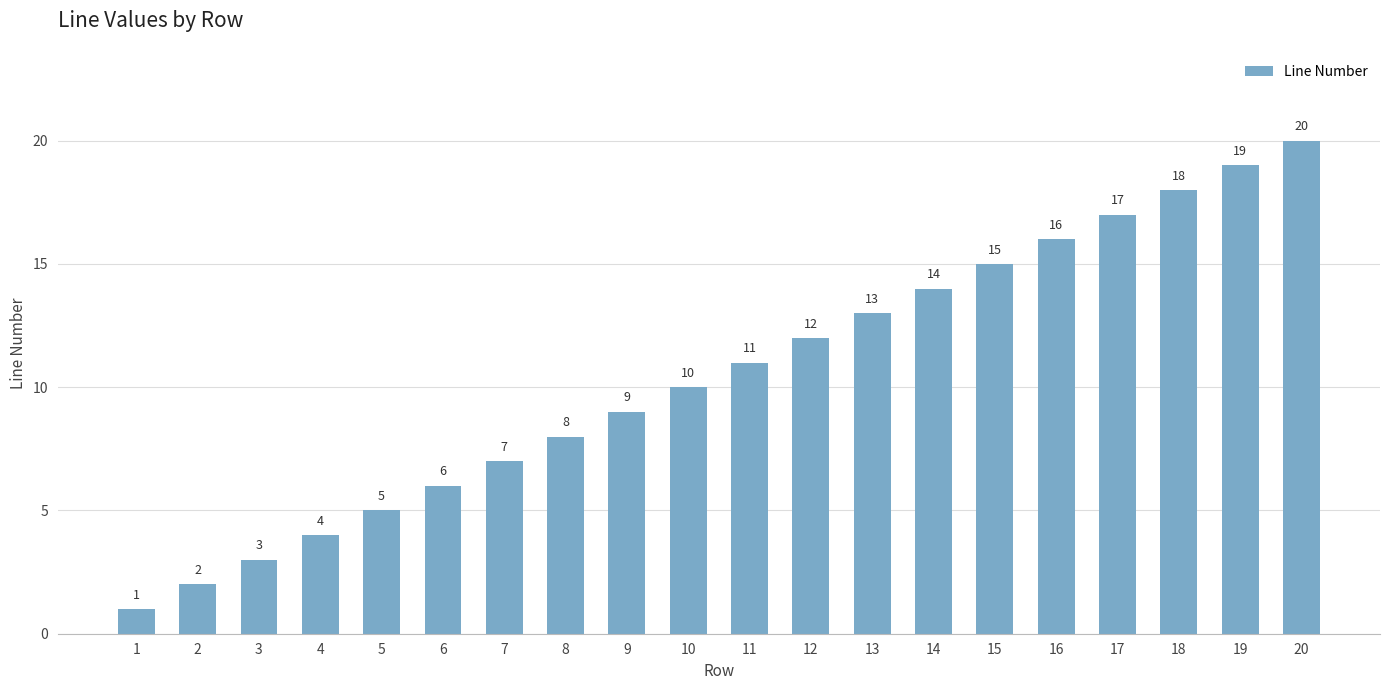

At which category does the chart reach its minimum across all series?

1